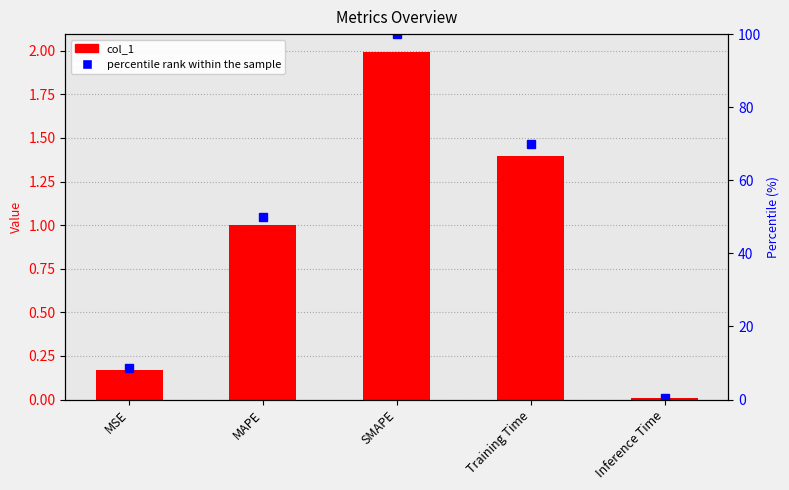

Where does the percentile rank within the sample series first go above 50?

MAPE